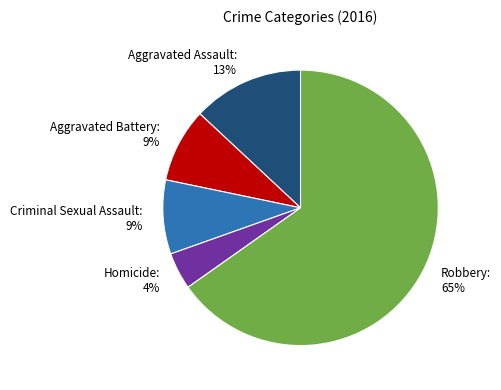

To the nearest percent, what is the difference between the largest and smallest slice percentages?

61%